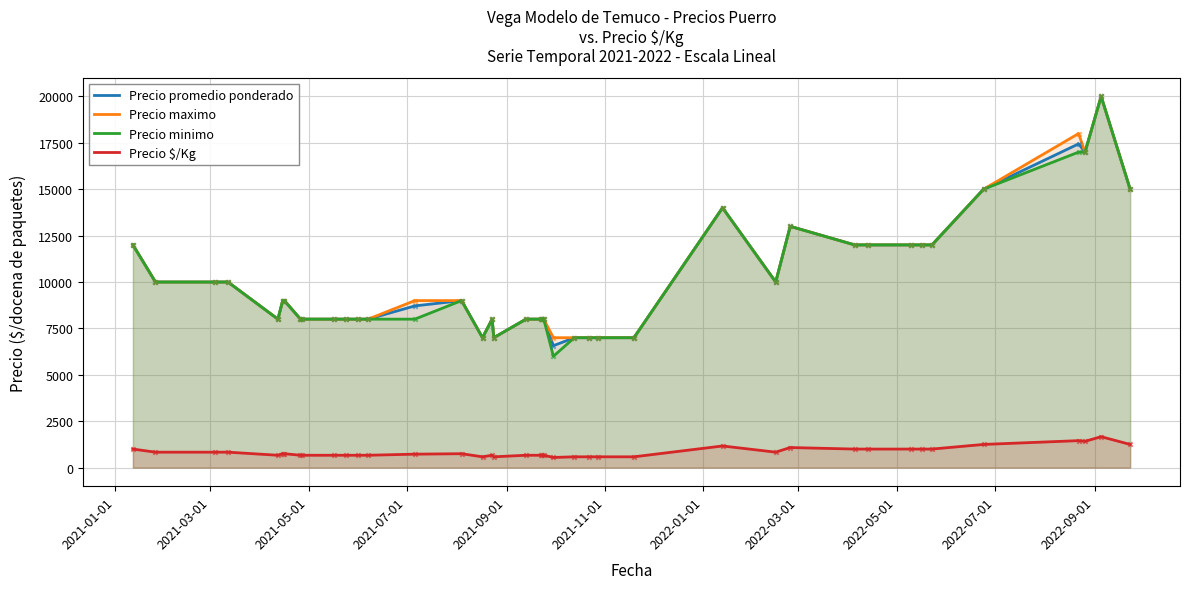

Which series reaches the maximum Y coordinate?

Precio promedio ponderado